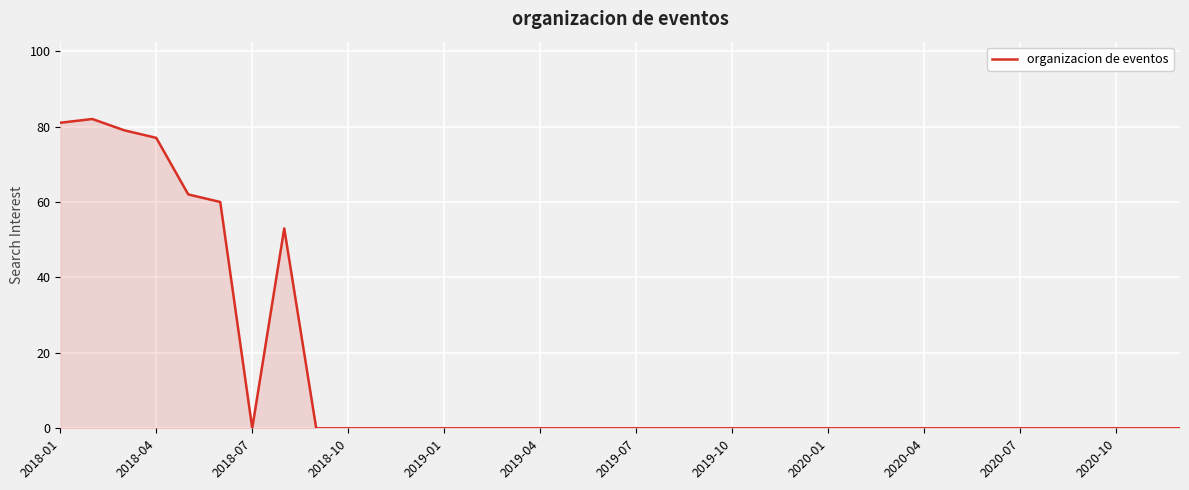

What is the difference between the maximum and minimum values?

82